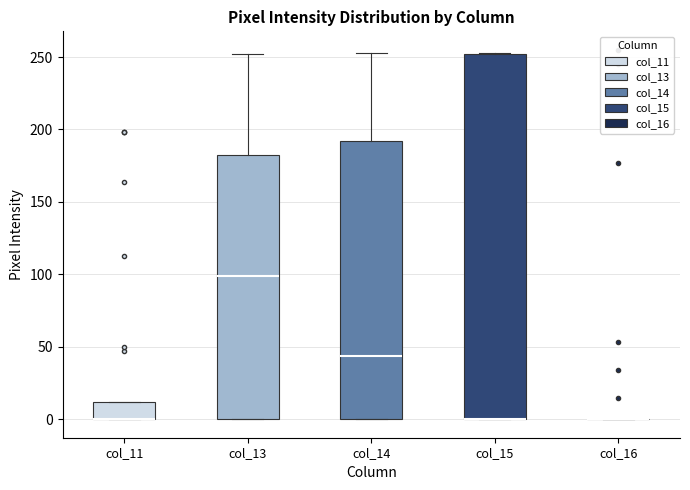

Where is the lower edge of the box for col_11 on the y-axis? The values are not printed on the chart, so give them approximately, as read against the axis.

0